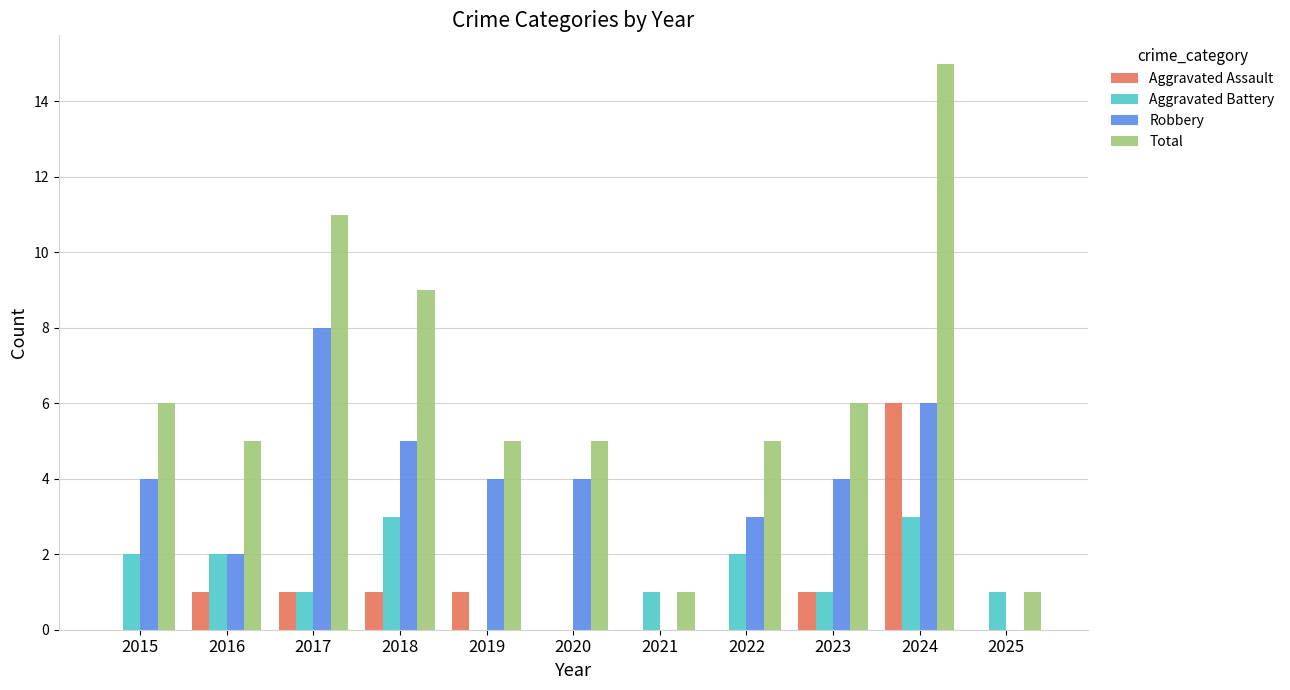

At which category is the sum across all series the highest?

2024